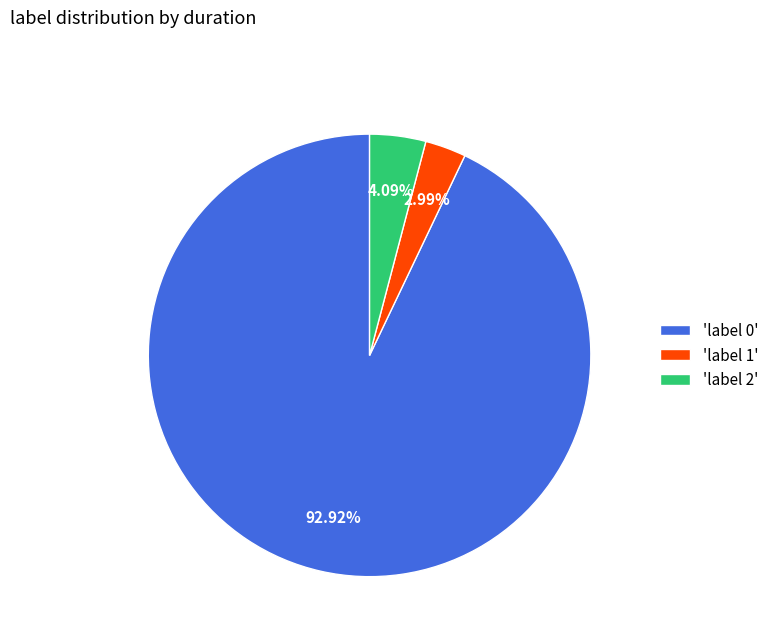

How many segments does this pie chart have?

3